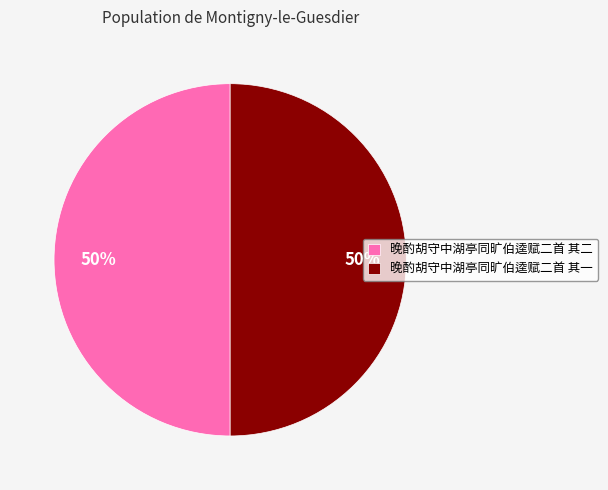

What is the ratio of the value at 晚酌胡守中湖亭同旷伯逵赋二首 其二 to the value at 晚酌胡守中湖亭同旷伯逵赋二首 其一?

1.0